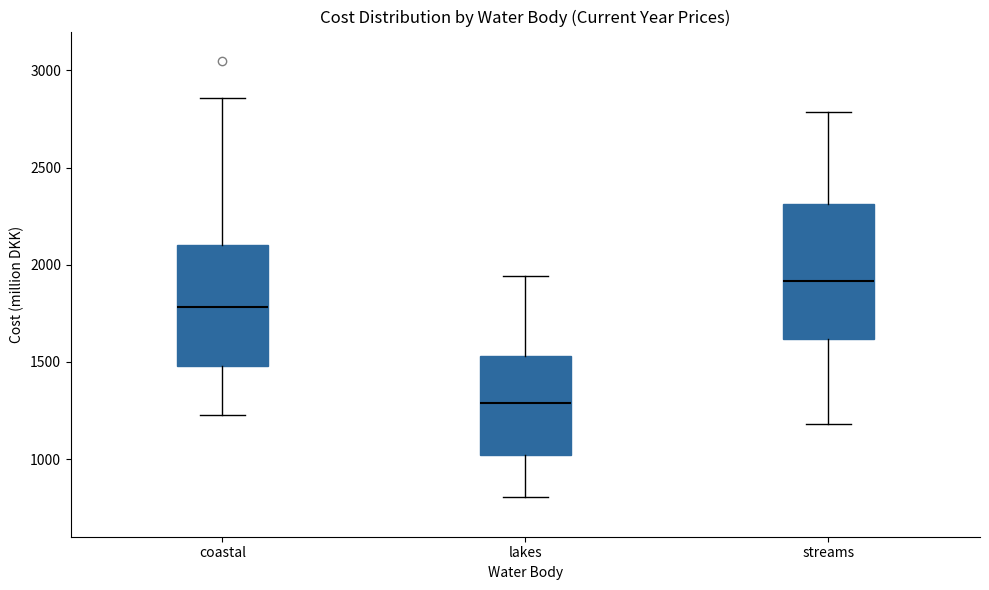

Reading left to right, transcribe this box plot: for each box, give where its median line is, the range the box spans, and where its two whiskers end, as read against the y-axis. The values are not printed on the chart, so give them approximately, as read against the axis.

coastal: median 1800, box 1500 to 2100, whiskers 1200 to 2850
lakes: median 1300, box 1000 to 1550, whiskers 800 to 1950
streams: median 1900, box 1600 to 2300, whiskers 1200 to 2800